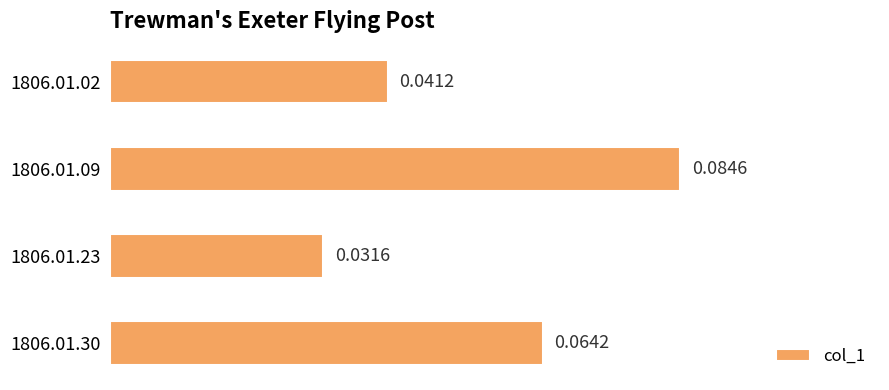

Are the bars horizontal?

Yes